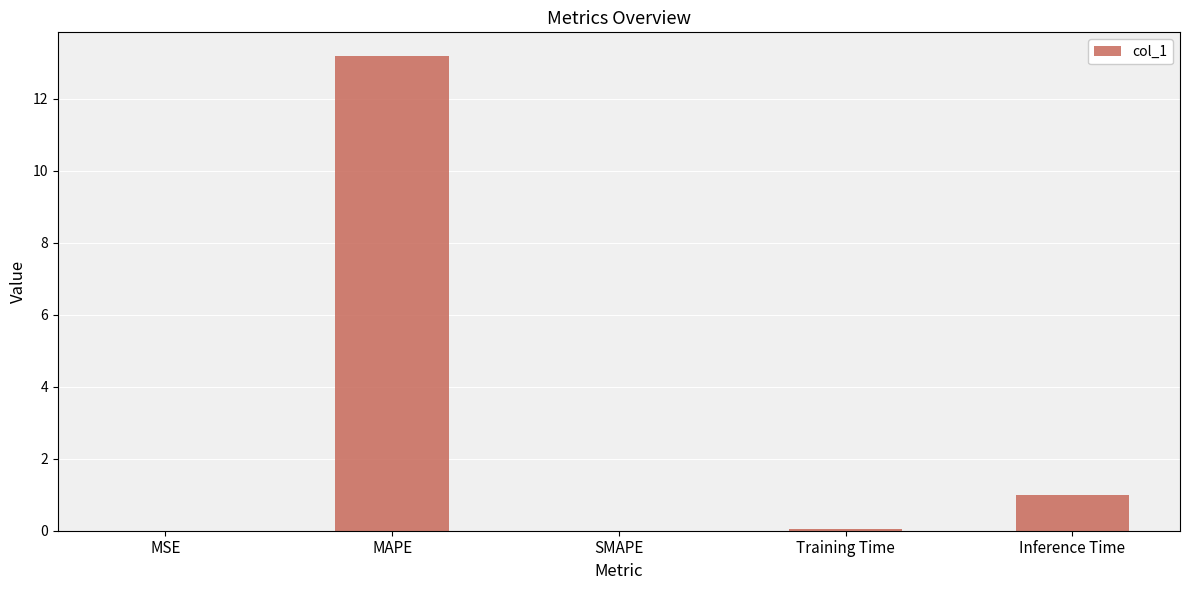

The value at MAPE is 13.2. True or false?

True